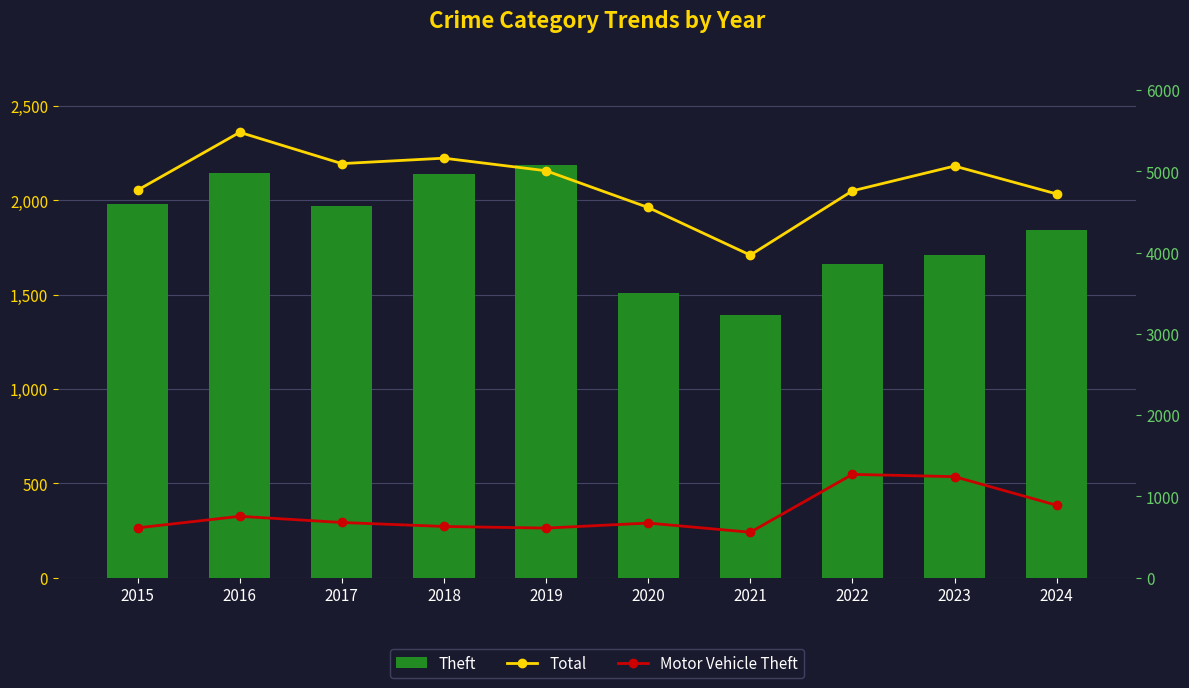

Reading left to right, transcribe all the data shown in this chart.

Theft: 2015=1981	2016=2148	2017=1968	2018=2140	2019=2190	2020=1512	2021=1392	2022=1664	2023=1712	2024=1843
Total: 2015=4770	2016=5481	2017=5096	2018=5163	2019=5008	2020=4556	2021=3970	2022=4761	2023=5066	2024=4723
Motor Vehicle Theft: 2015=614	2016=756	2017=680	2018=631	2019=611	2020=673	2021=560	2022=1272	2023=1244	2024=892